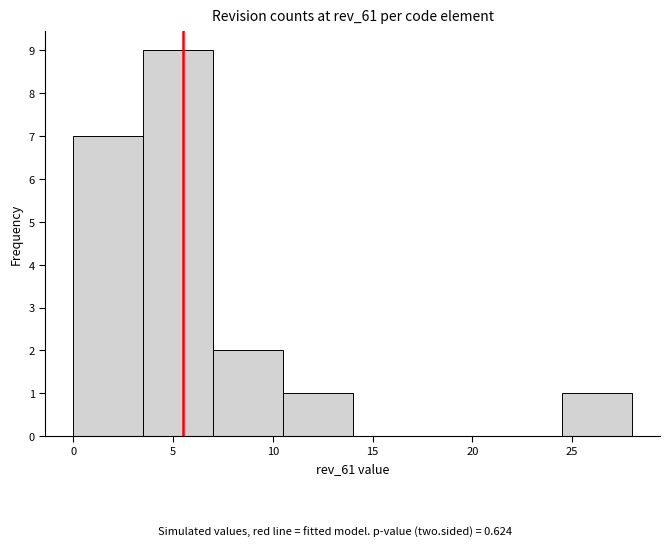

Reading left to right, list every bar in this chart as the range it spans on the x-axis followed by its height. The values are not printed on the chart, so give them approximately, as read against the axis.

0.0 to 3.5: 7
3.5 to 7.0: 9
7.0 to 10.5: 2
10.5 to 14.0: 1
14.0 to 17.5: 0
17.5 to 21.0: 0
21.0 to 24.5: 0
24.5 to 28.0: 1